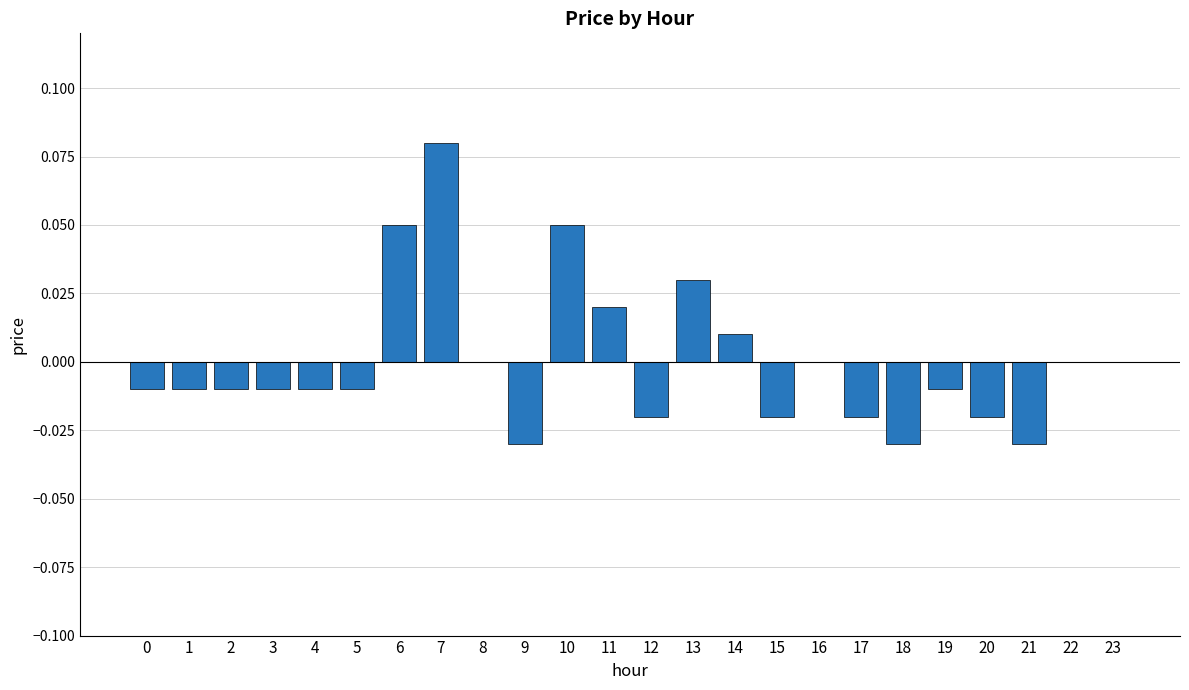

Between 9 and 7, which is larger?

7